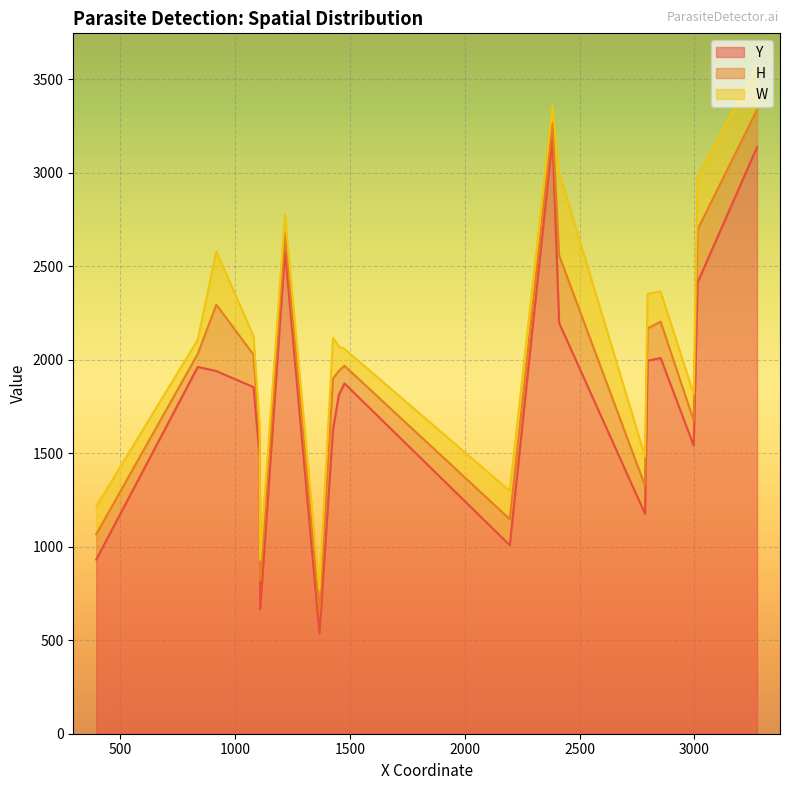

What is the sum of all H values?

3395